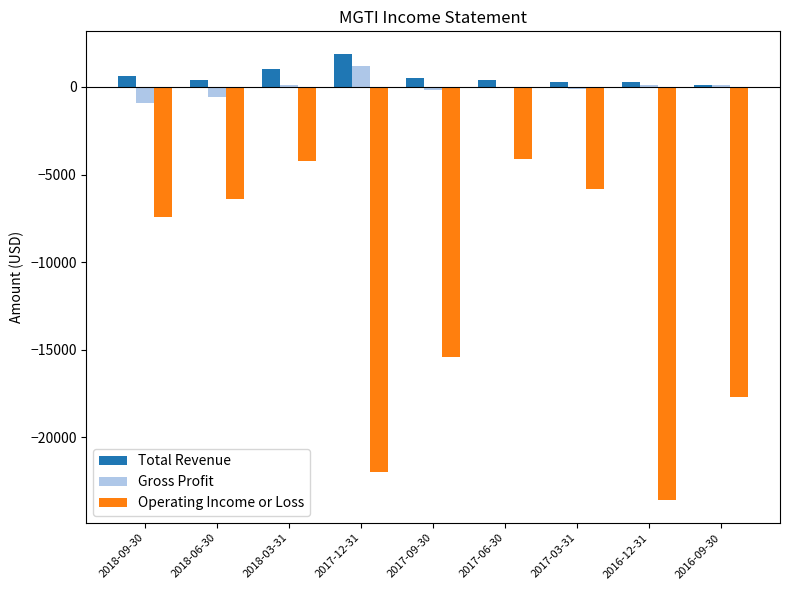

Is the value of Total Revenue at 2017-12-31 greater than the value of Gross Profit at 2016-09-30?

Yes